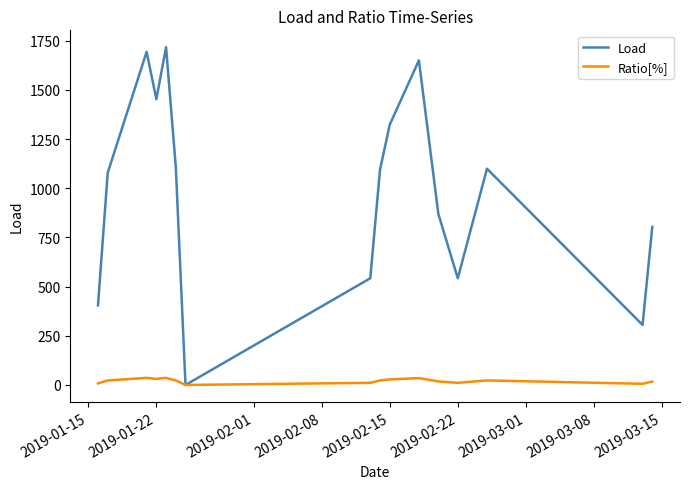

Which series has the largest range (max minus min)?

Load